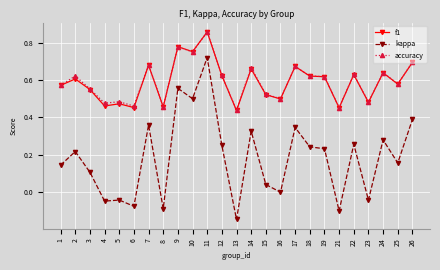

Between 21 and 23, which series saw the biggest shift?

kappa